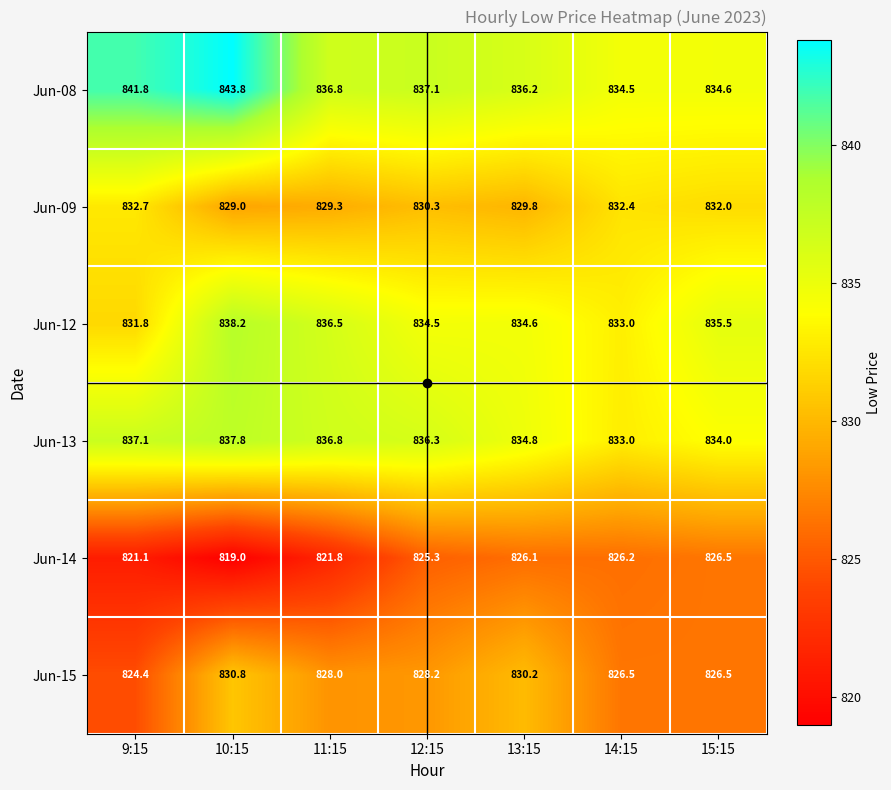

Which category has the highest value across all series?

10:15